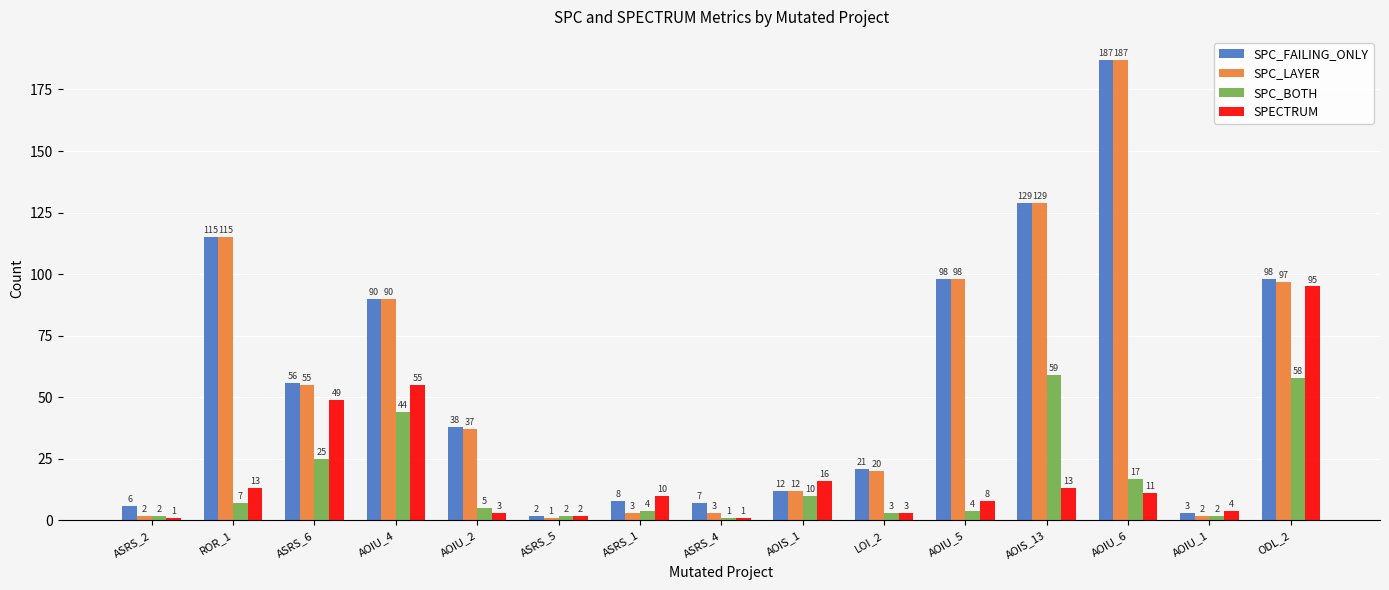

How many data points does each series have?

15